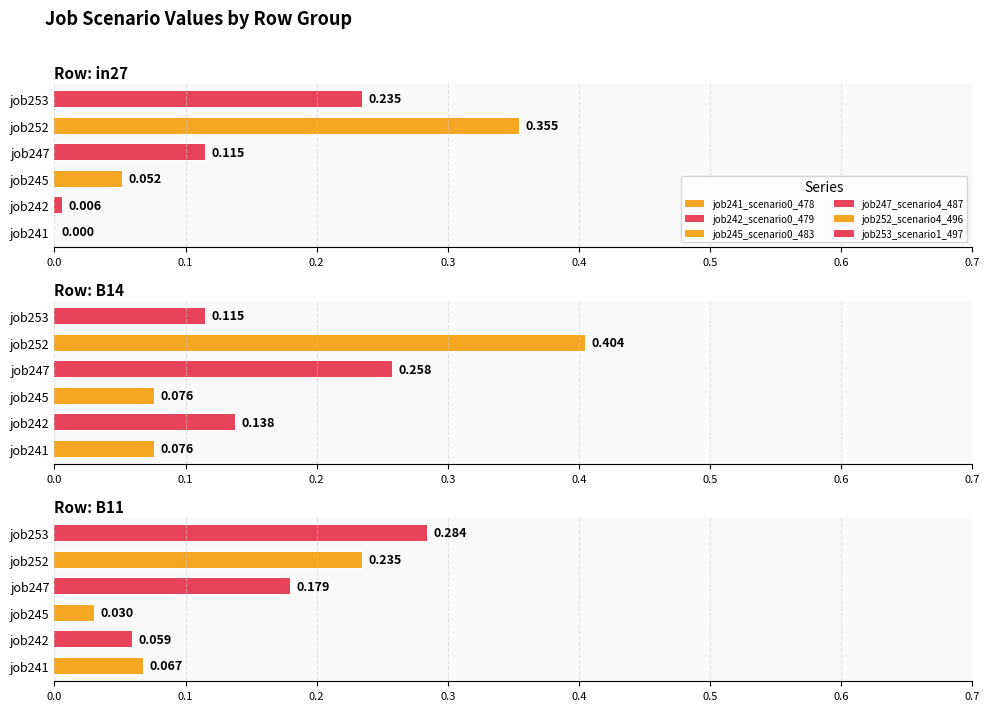

What is the total value across all series at B11?

0.9